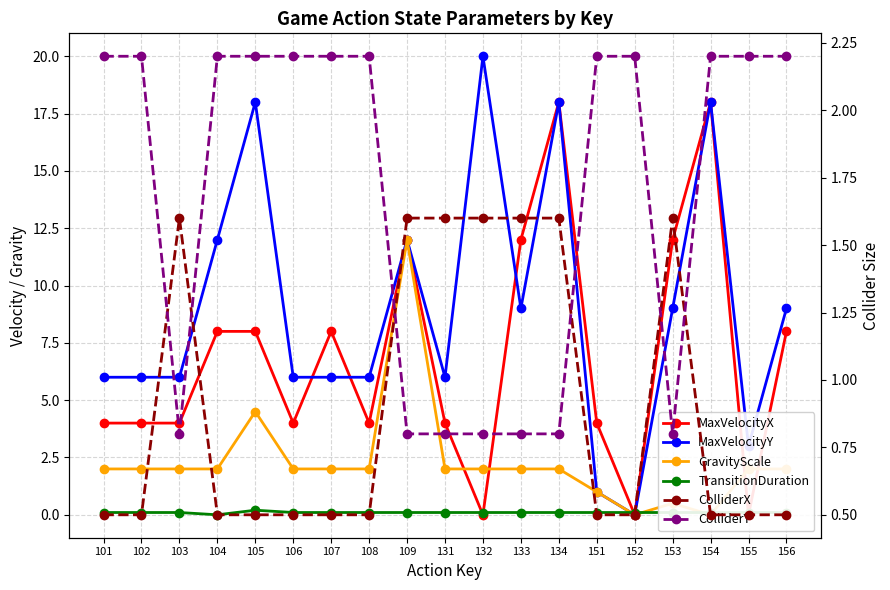

The ColliderX series shows 0.1 at 106. True or false?

False